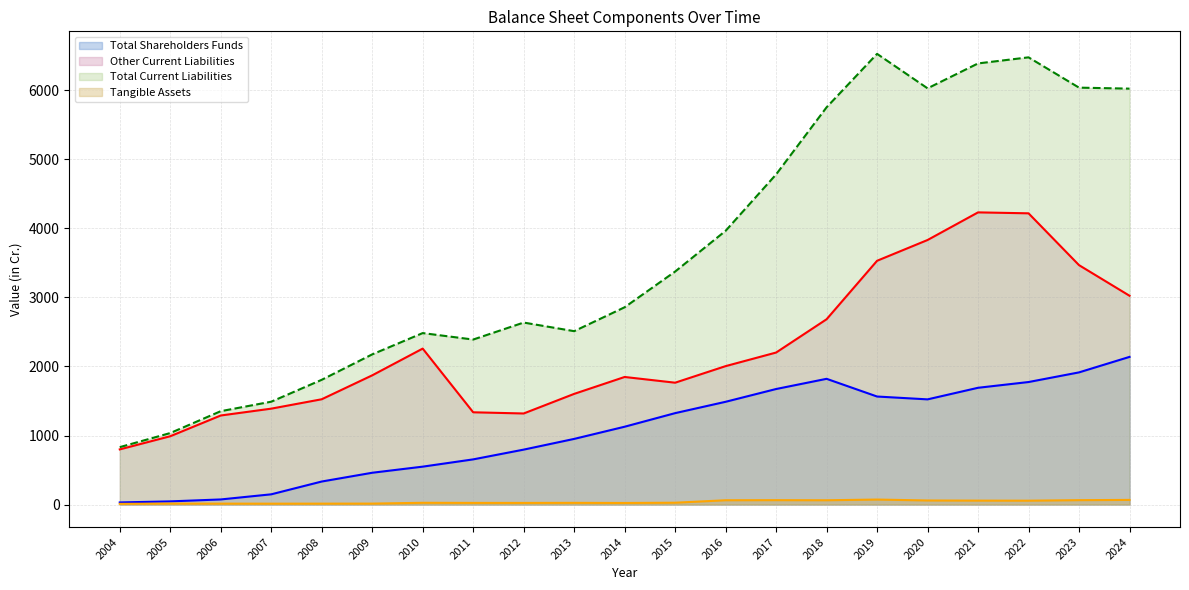

Reading left to right, extract all data points from this chart.

Total Shareholders Funds: 30.2	45.6	73.7	148.0	333.3	460.3	548.8	654.1	795.5	950.7	1127.3	1324.1	1488.5	1673.6	1821.4	1564.8	1523.6	1691.5	1774.8	1914.5	2139.0
Other Current Liabilities: 798.7	989.5	1290.0	1389.1	1525.2	1871.7	2259.2	1336.4	1319.1	1603.1	1848.0	1765.2	2005.2	2202.0	2684.3	3531.6	3832.5	4232.8	4219.1	3468.2	3024.9
Total Current Liabilities: 831.5	1035.5	1352.4	1489.8	1807.0	2175.4	2483.9	2390.3	2636.4	2511.7	2858.0	3375.4	3965.8	4782.9	5755.2	6529.3	6029.8	6390.9	6479.0	6039.9	6025.5
Tangible Assets: 9.9	13.5	13.1	12.4	12.8	13.3	25.1	23.6	23.3	24.3	22.5	26.2	62.0	63.3	61.8	72.0	58.7	56.8	55.9	63.3	66.9